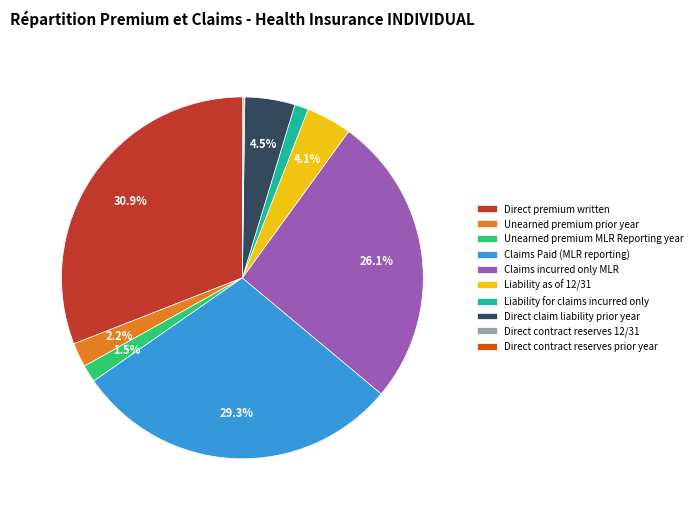

Which has a higher value, Direct premium written or Unearned premium MLR Reporting year?

Direct premium written